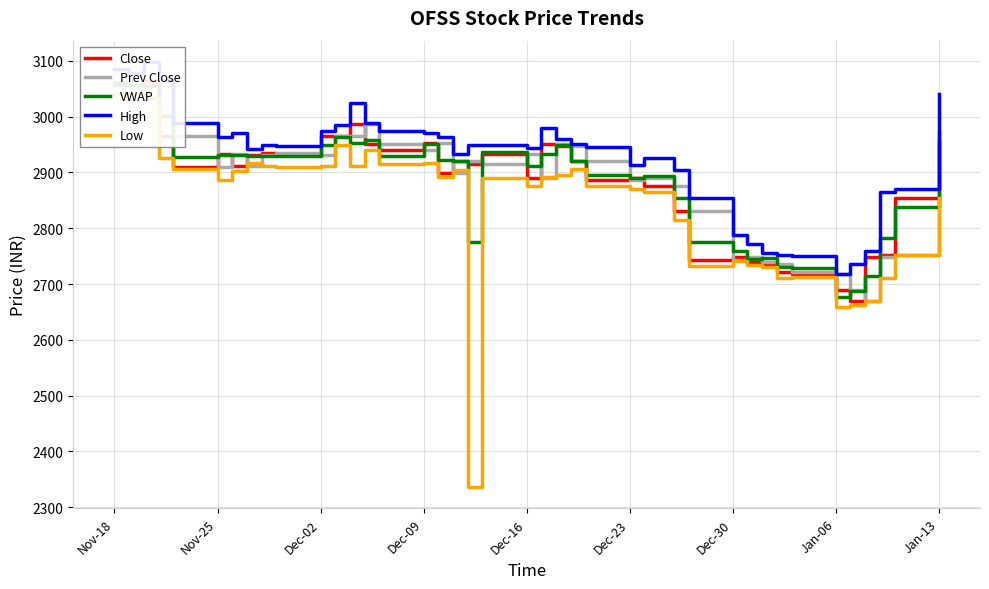

Reading left to right, what are all the values shown in this chart?

Close: 3055.9	3056.4	3064.6	2965.2	2910.3	2933.1	2911.5	2930.9	2934.7	2931.2	2965.9	2964.4	2986.8	2951.1	2939.9	2952.3	2899.2	2920.2	2915.9	2933.1	2889.6	2950.8	2947.6	2920.0	2886.6	2890.6	2875.7	2830.9	2743.4	2748.9	2739.7	2736.2	2721.9	2717.1	2688.6	2669.4	2747.7	2751.6	2854.9	2955.2
Prev Close: 3061.2	3055.9	3056.4	3064.6	2965.2	2910.3	2933.1	2911.5	2930.9	2934.7	2931.2	2965.9	2964.4	2986.8	2951.1	2939.9	2952.3	2899.2	2920.2	2915.9	2933.1	2889.6	2950.8	2947.6	2920.0	2886.6	2890.6	2875.7	2830.9	2743.4	2748.9	2739.7	2736.2	2721.9	2717.1	2688.6	2669.4	2747.7	2751.6	2854.9
VWAP: 3059.5	3055.9	3054.6	3000.7	2927.8	2930.5	2931.9	2930.0	2929.5	2929.0	2949.1	2964.2	2953.2	2958.4	2929.0	2950.9	2922.6	2920.0	2775.1	2937.2	2911.3	2933.1	2948.3	2919.9	2896.1	2890.6	2893.8	2853.7	2775.7	2759.5	2744.4	2745.8	2730.4	2729.4	2676.9	2687.1	2714.3	2782.3	2837.2	2973.3
High: 3085.0	3079.0	3098.0	3065.0	2988.3	2963.6	2970.0	2941.7	2948.4	2948.1	2975.0	2985.0	3025.0	2989.0	2974.8	2969.8	2963.9	2933.5	2950.0	2949.8	2943.4	2980.0	2959.9	2950.3	2946.0	2913.3	2924.9	2904.0	2855.0	2787.9	2772.3	2755.0	2752.1	2750.0	2717.1	2736.2	2760.0	2864.0	2869.9	3040.0
Low: 3040.0	3040.0	3033.5	2926.2	2905.9	2886.2	2902.0	2917.2	2911.1	2910.0	2912.0	2950.0	2911.1	2941.0	2915.0	2917.0	2891.2	2905.1	2336.2	2890.0	2875.1	2892.1	2895.1	2905.5	2875.0	2871.0	2864.0	2814.0	2732.2	2741.2	2734.4	2730.0	2710.0	2712.0	2658.2	2661.5	2670.0	2710.5	2752.0	2853.6